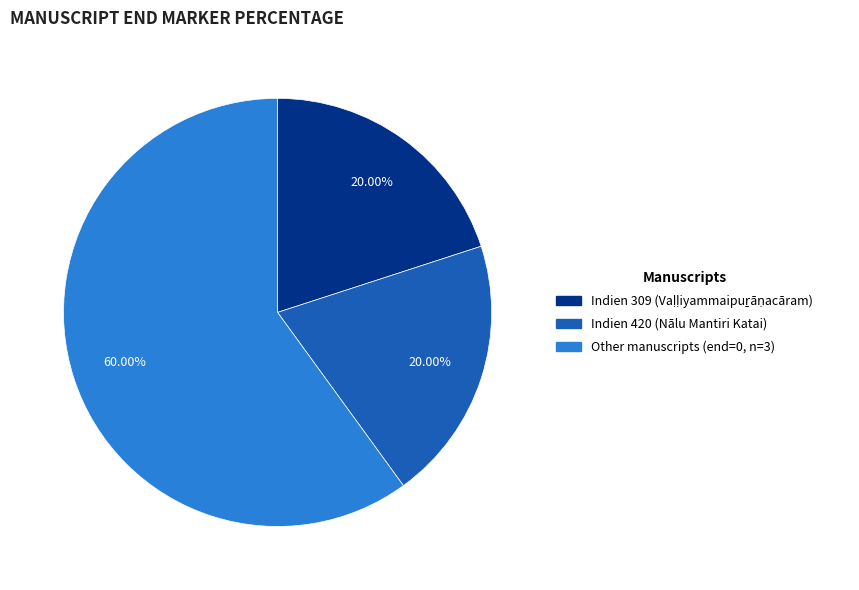

Is there a majority slice in this chart?

Yes